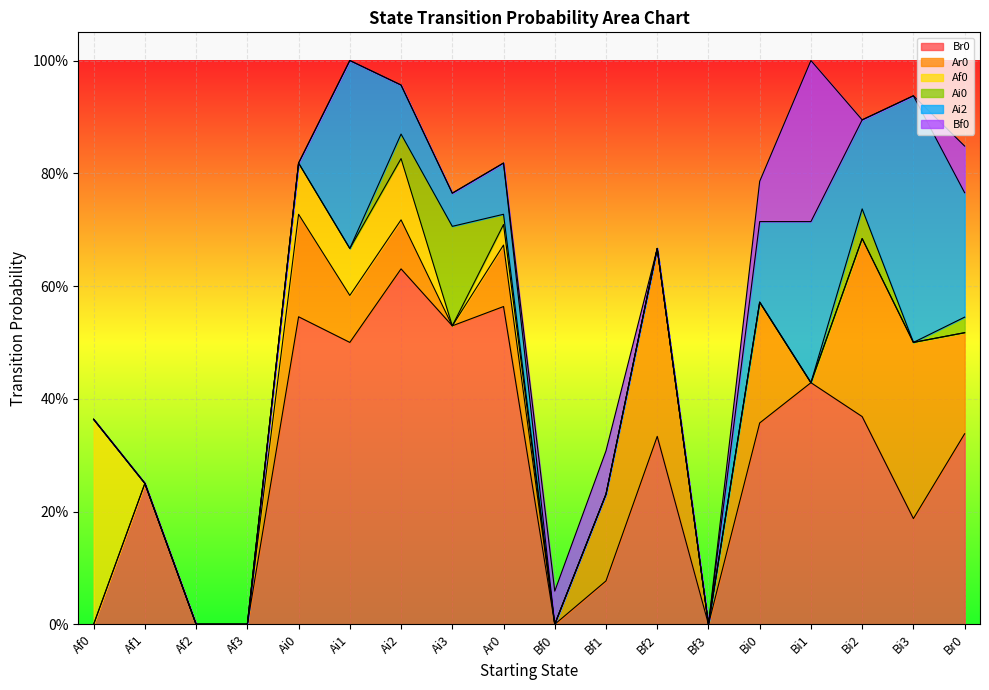

Is the value of Ai2 at Ai1 greater than the value of Af0 at Bf0?

Yes